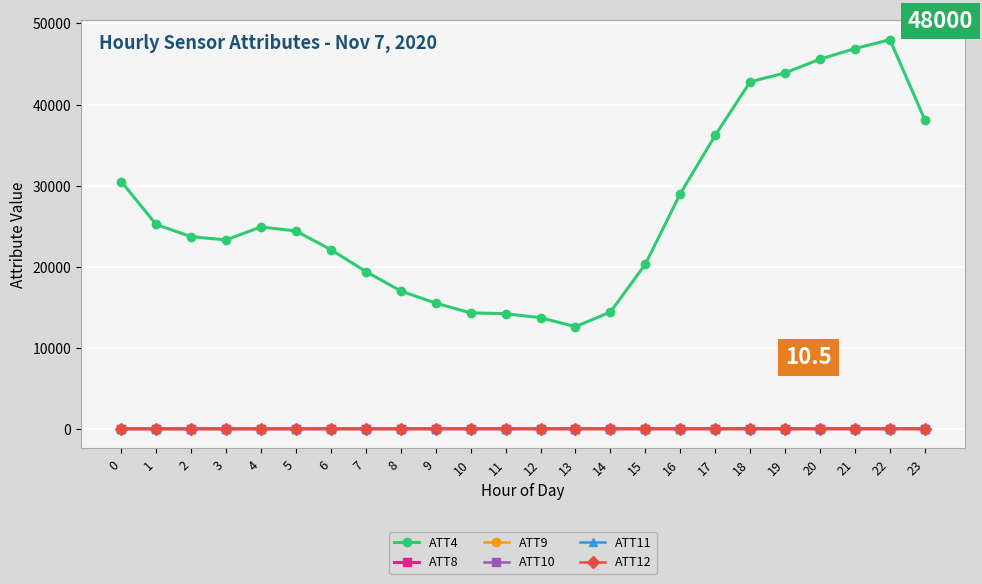

What is the total value across all series at 16?

28978.6